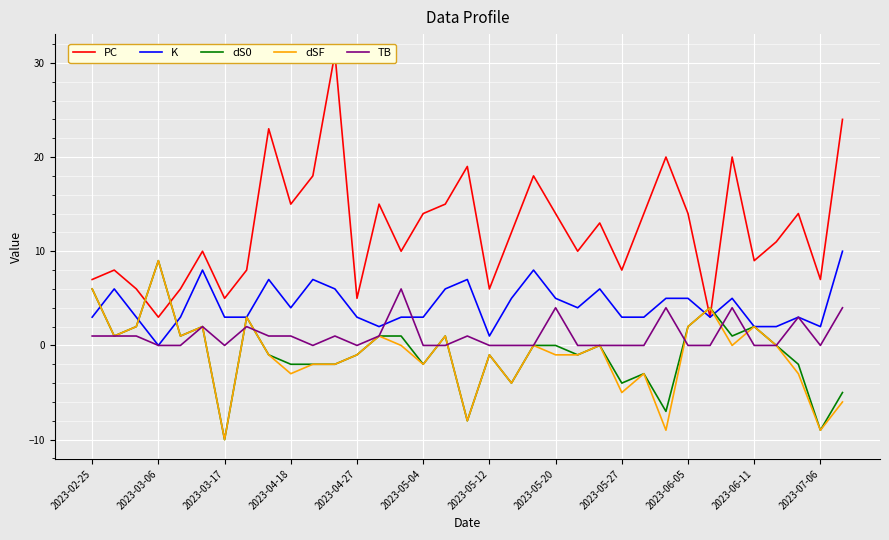

Is the value of dSF at 2023-05-04 greater than the value of TB at 2023-04-27?

No